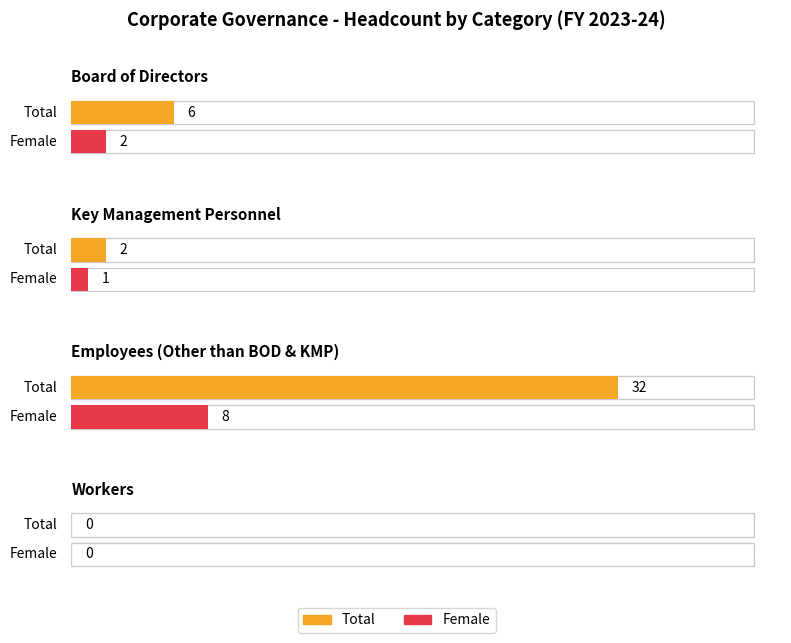

What is the total value across all series at Female?

11